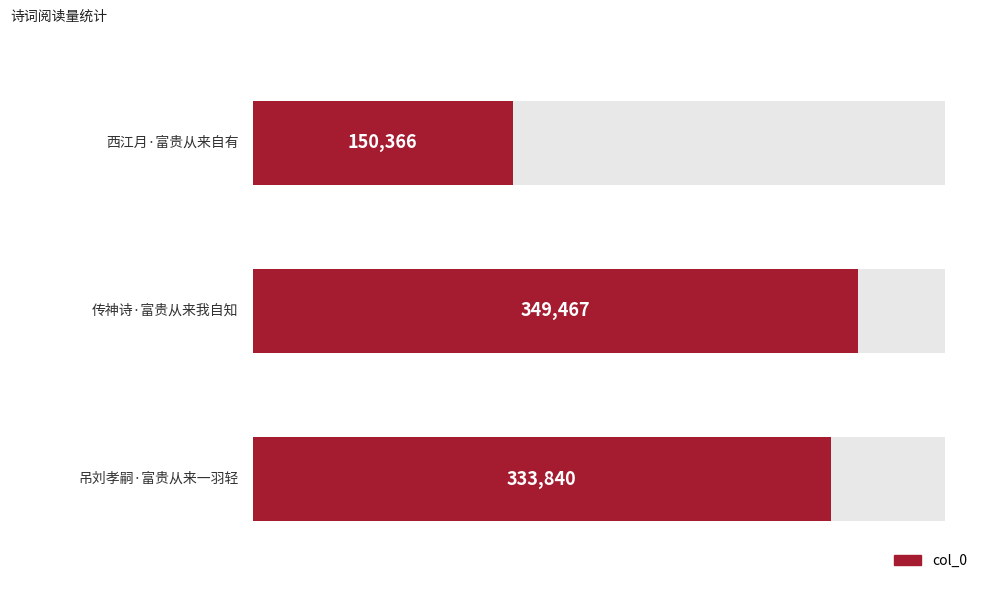

Reading left to right, what are all the values shown in this chart?

150366	349467	333840